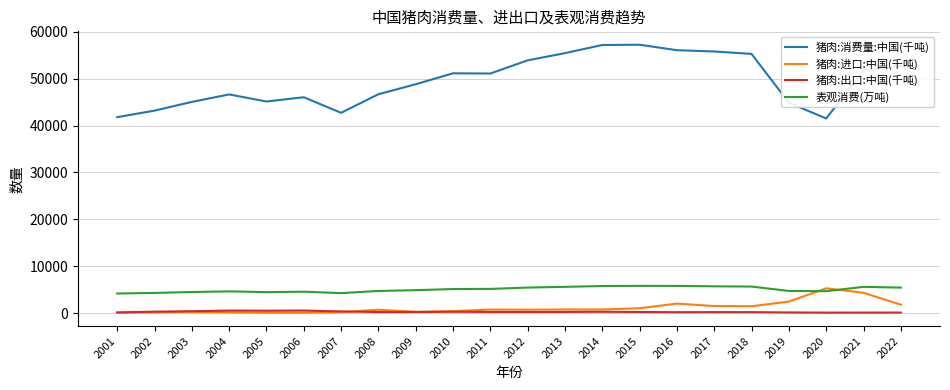

True or false: 猪肉:消费量:中国(千吨) and 表观消费(万吨) cross at least once.

False